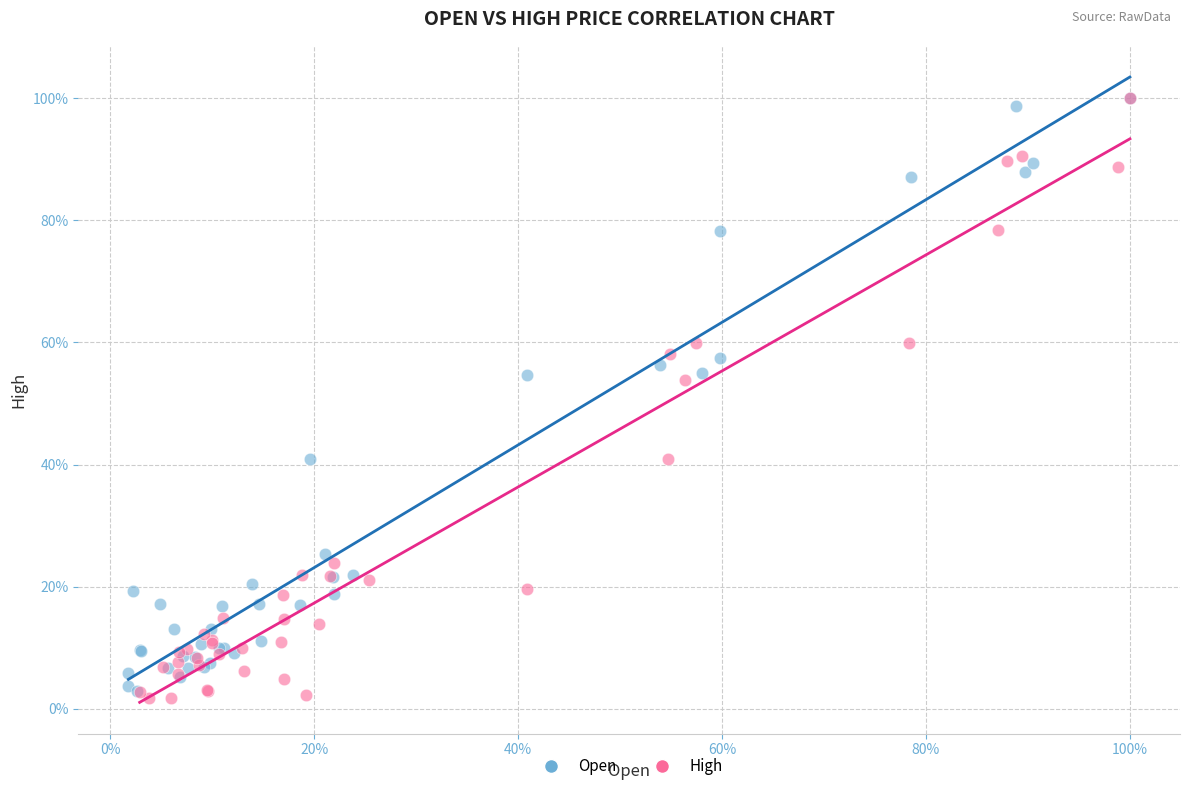

What are all the series names shown in the legend?

Open, High